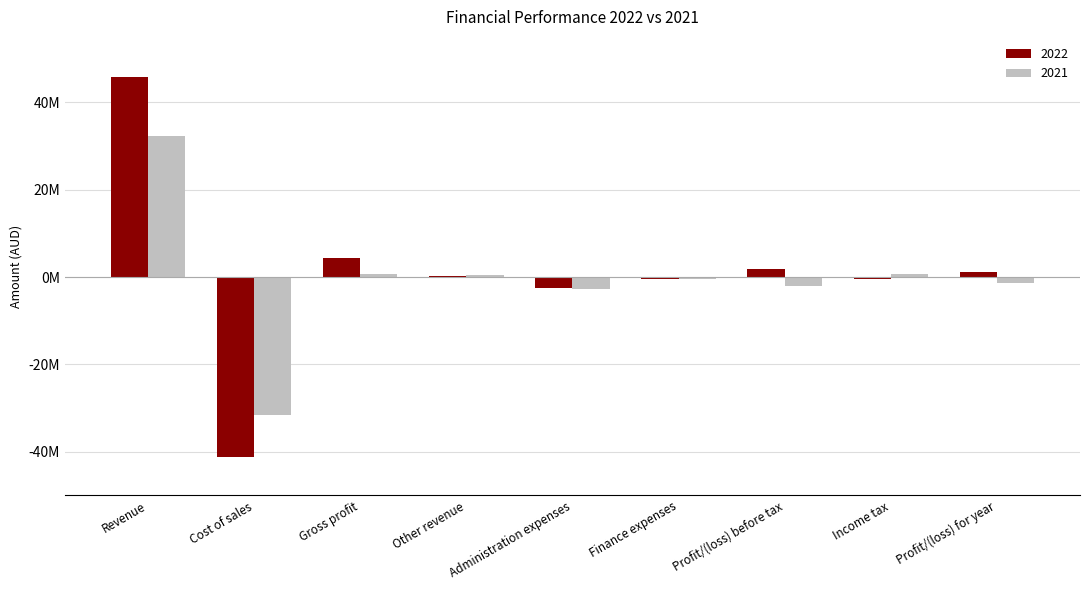

Which series has the largest range (max minus min)?

2022